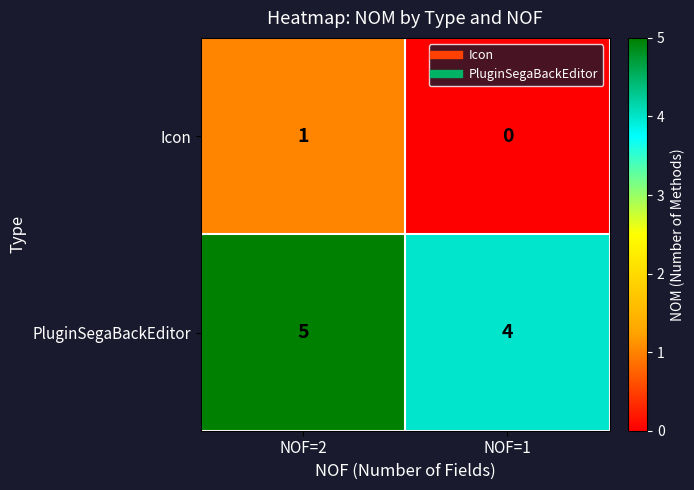

Is it true that PluginSegaBackEditor equals 4 at NOF=1?

True